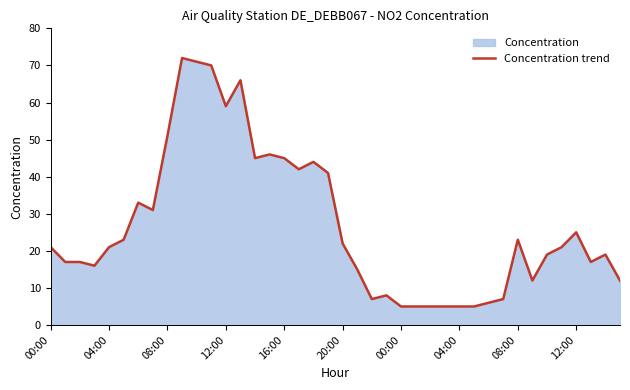

True or false: the data shows 45 at 16.

True